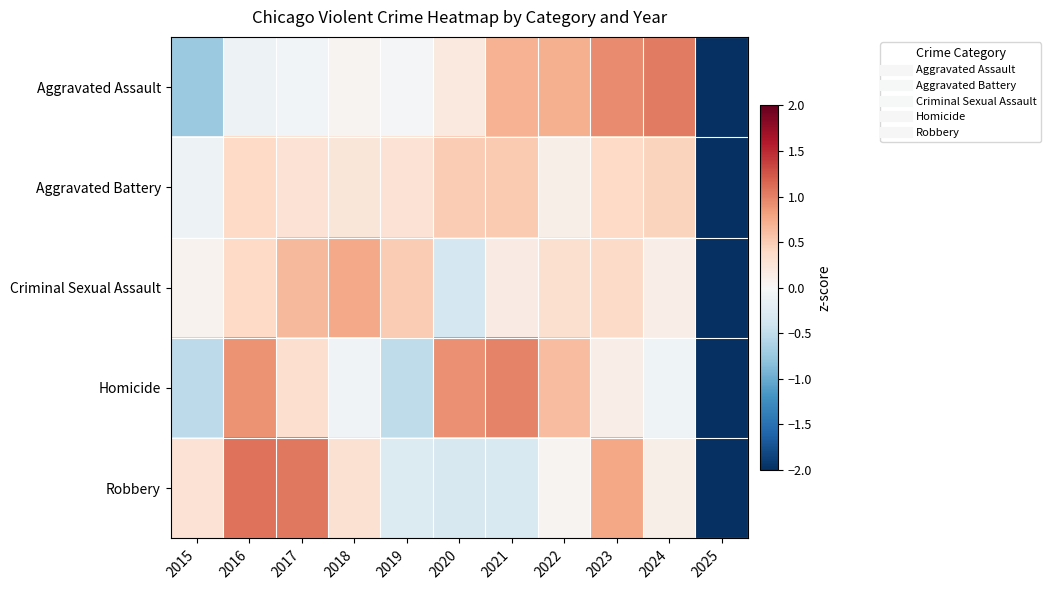

Which series has the largest total across all categories?

Aggravated Assault